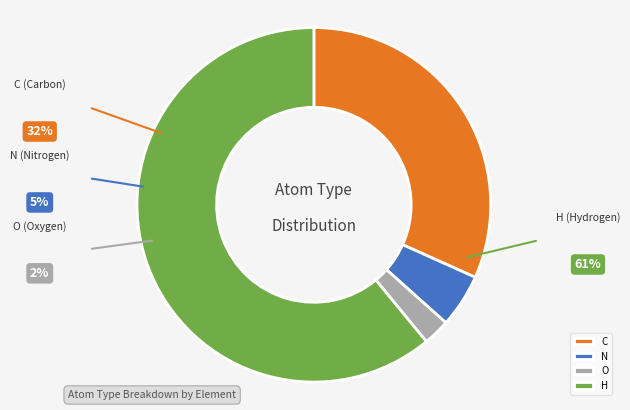

Between C and N, which is larger?

C